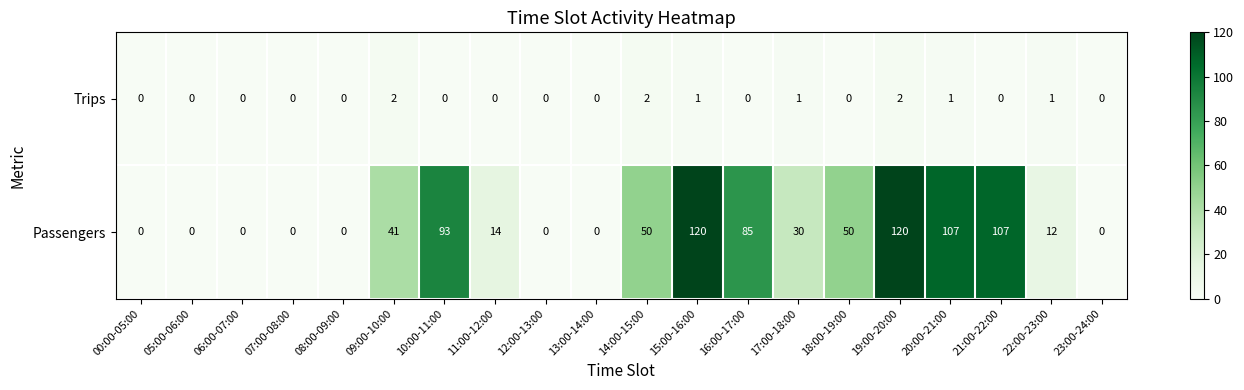

Where does the Passengers series first go above 30?

09:00-10:00